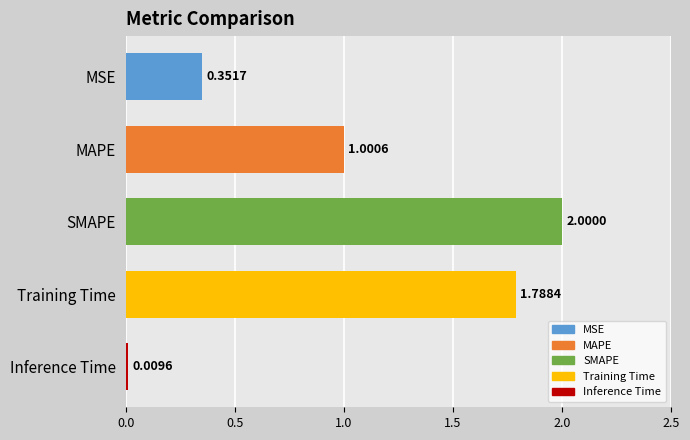

List the labels in order of value, smallest first.

Inference Time, MSE, MAPE, Training Time, SMAPE